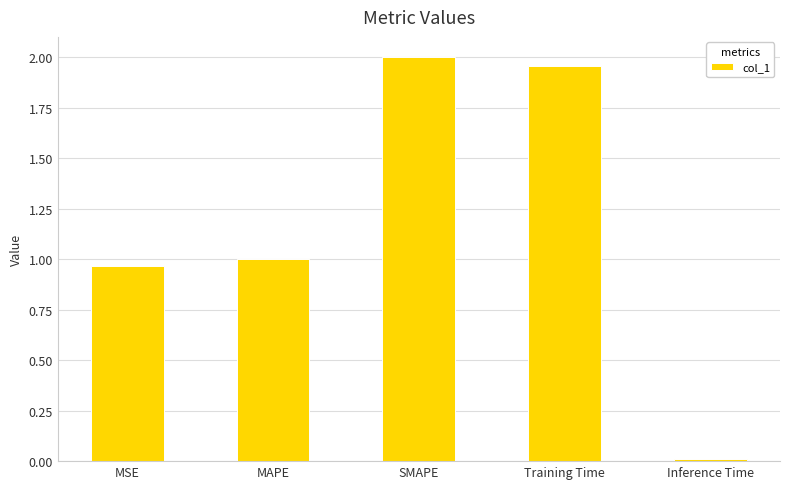

What is the difference between the values at Training Time and Inference Time?

1.9